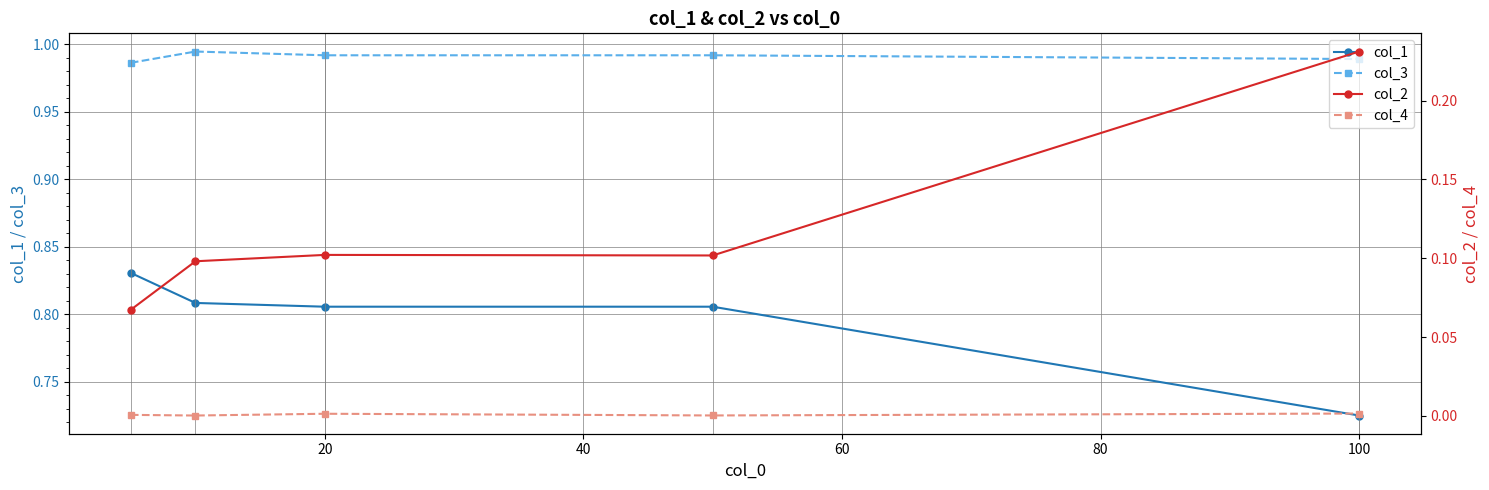

Which series has the largest range (max minus min)?

col_2